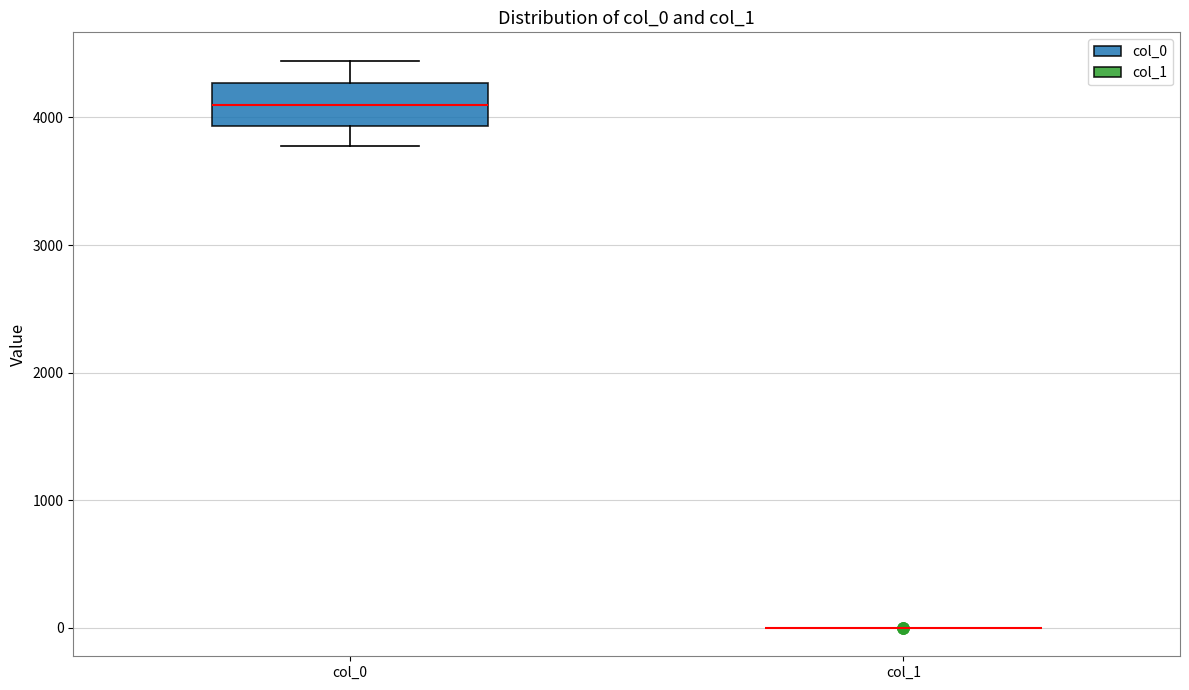

Reading left to right, read every box against the y-axis: the position of its median line, the range the box covers, and the ends of its whiskers. The values are not printed on the chart, so give them approximately, as read against the axis.

col_0: median 4100, box 3900 to 4300, whiskers 3800 to 4400
col_1: box collapsed to a line at 0, whiskers 0 to 0